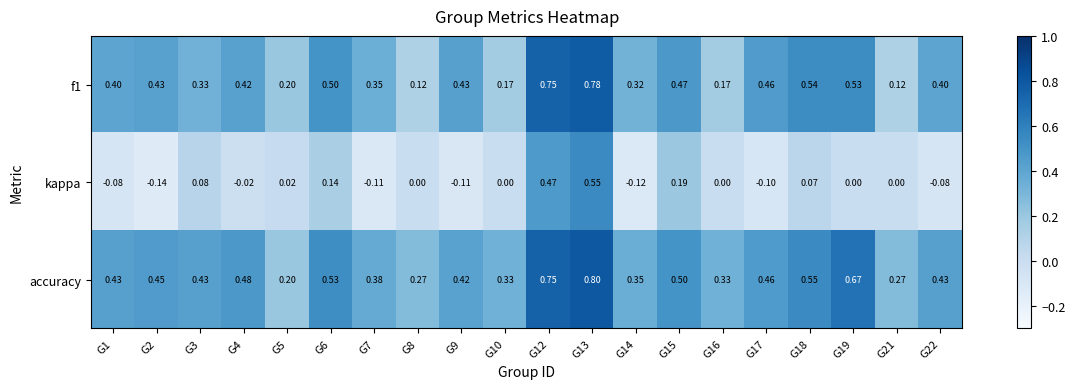

Which series has the largest total across all categories?

accuracy